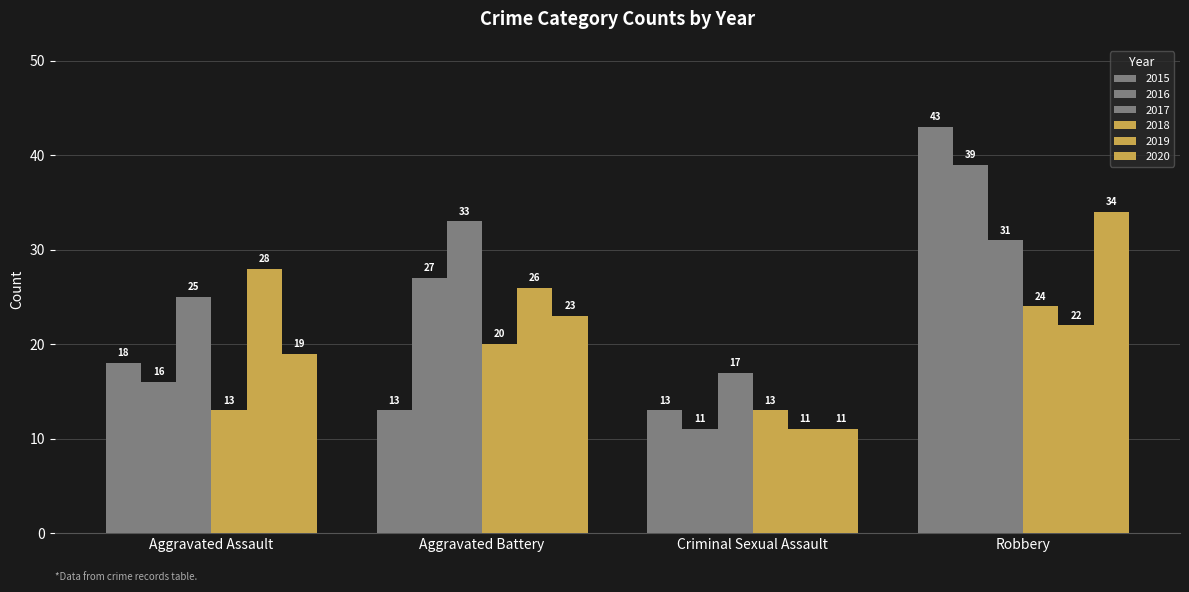

Are the bars grouped side by side (vs. stacked)?

Yes